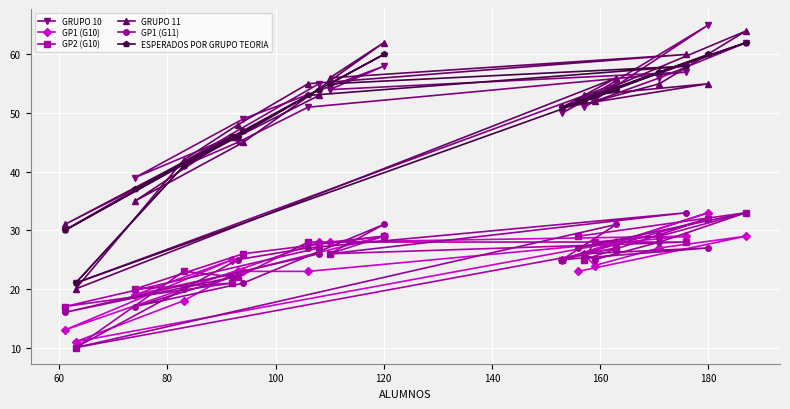

What is the minimum value shown in the chart?

10